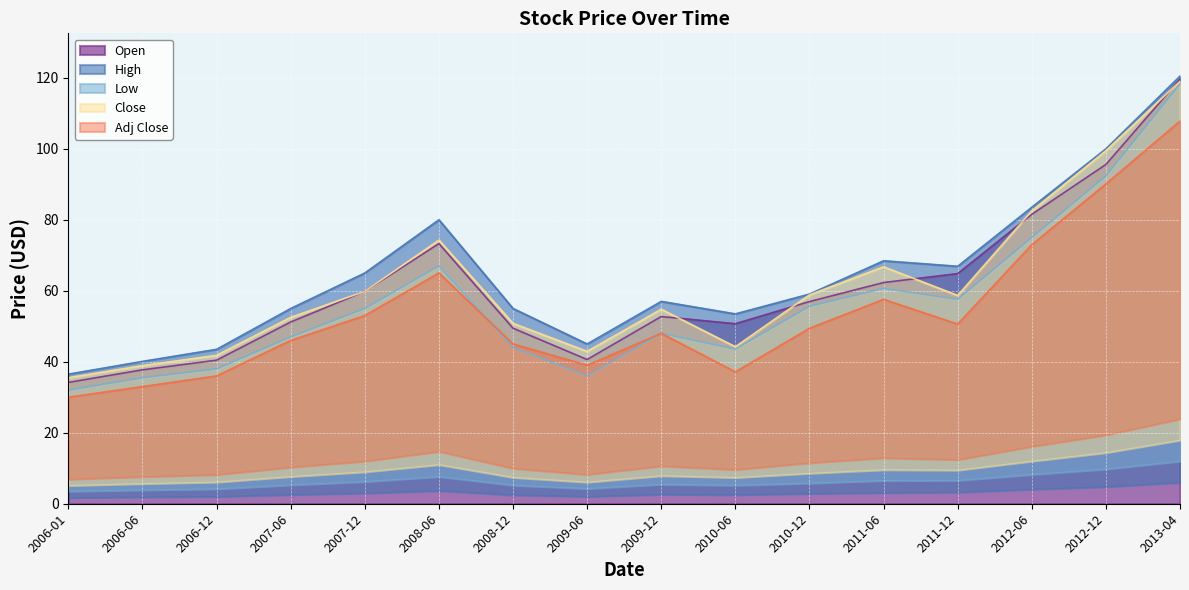

Where is Adj Close nearest to the value 68?

2008-06